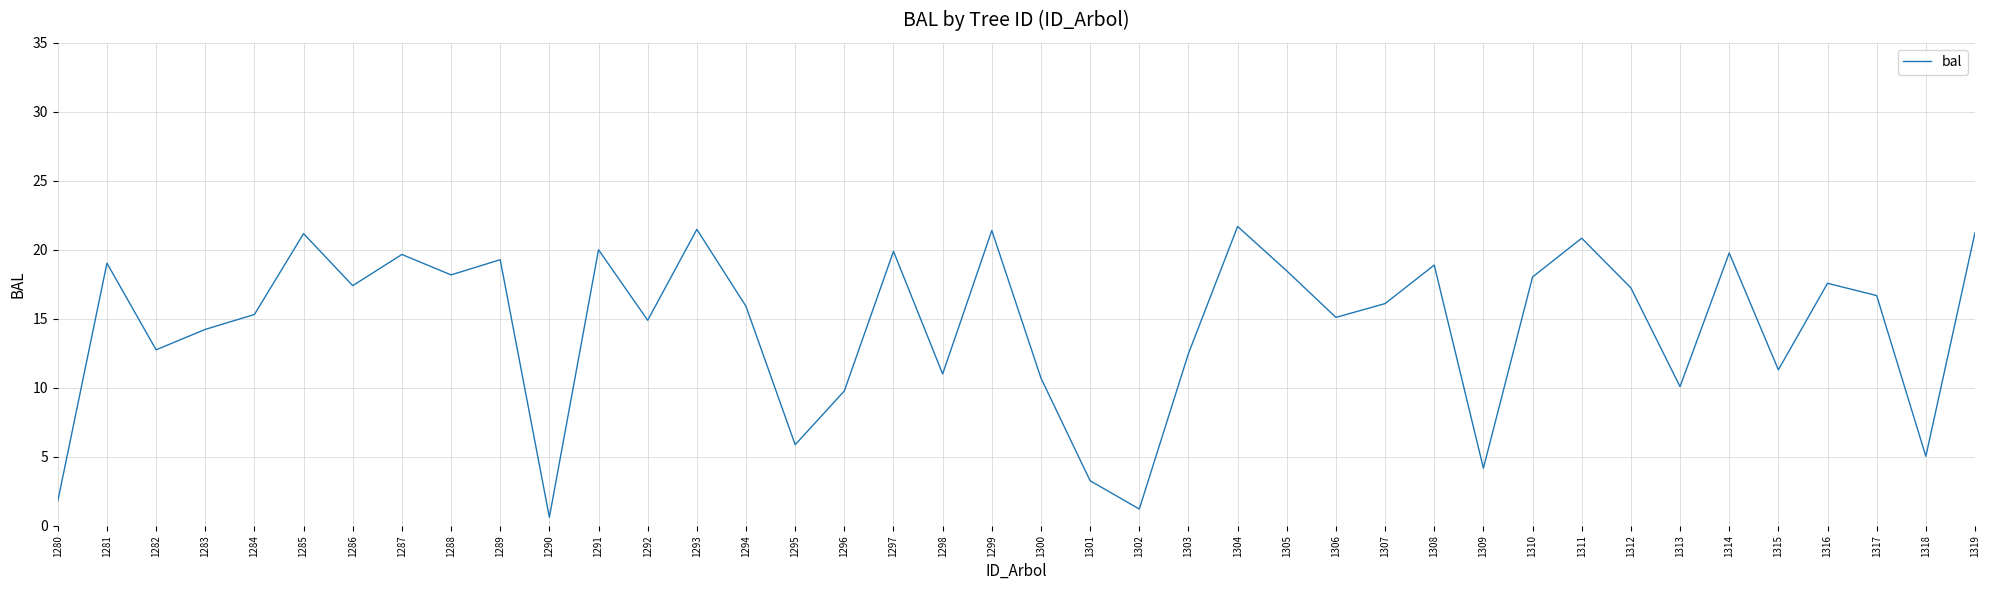

How many categories are shown in the chart?

40